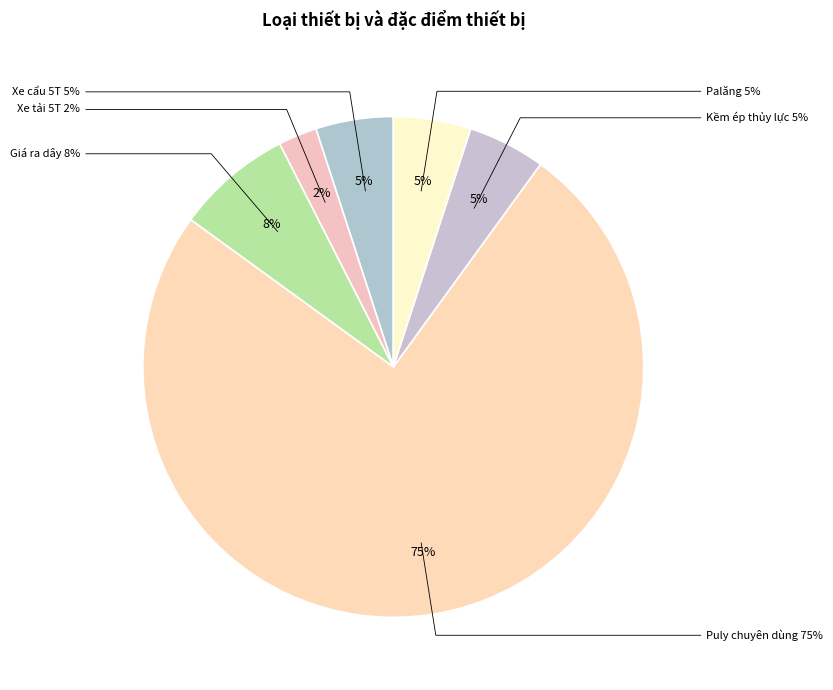

What percentage do Palăng and Kềm ép thủy lực together represent?

10.0%